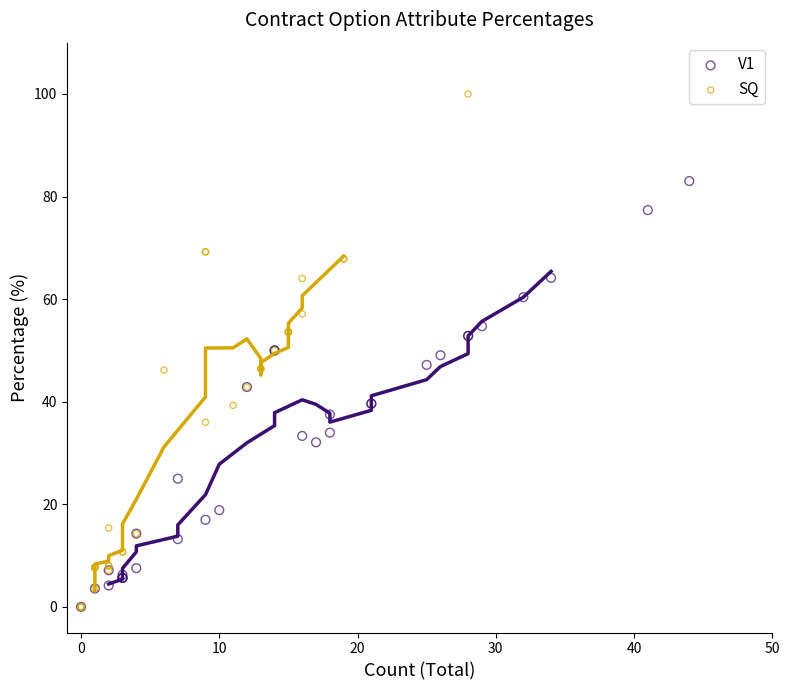

Which series has the widest spread of Y values?

SQ